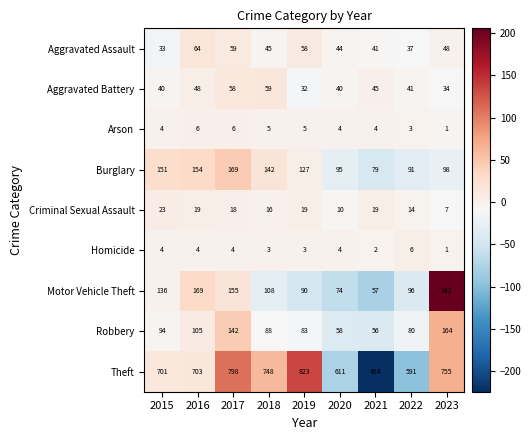

Count the Homicide values in the range 3 to 4.

6